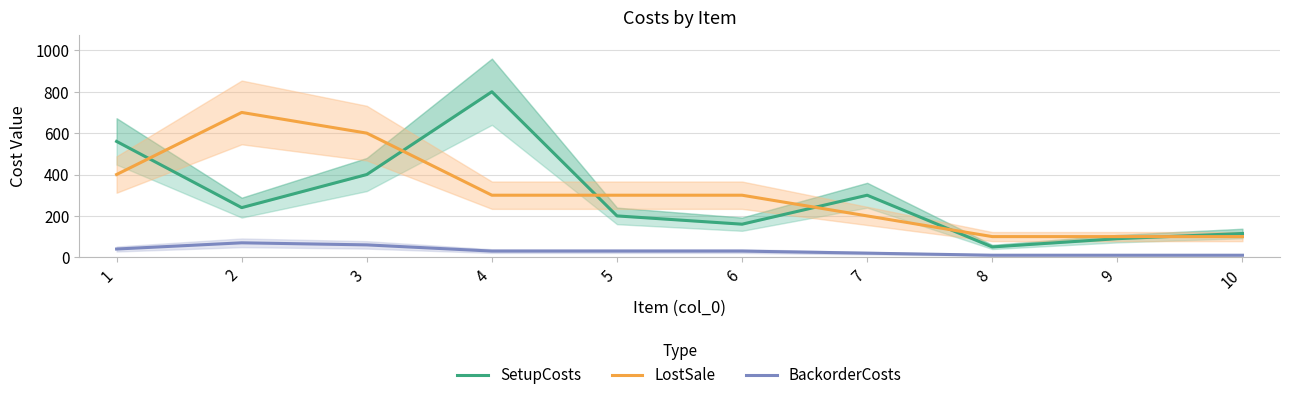

True or false: LostSale and SetupCosts cross at least once.

True